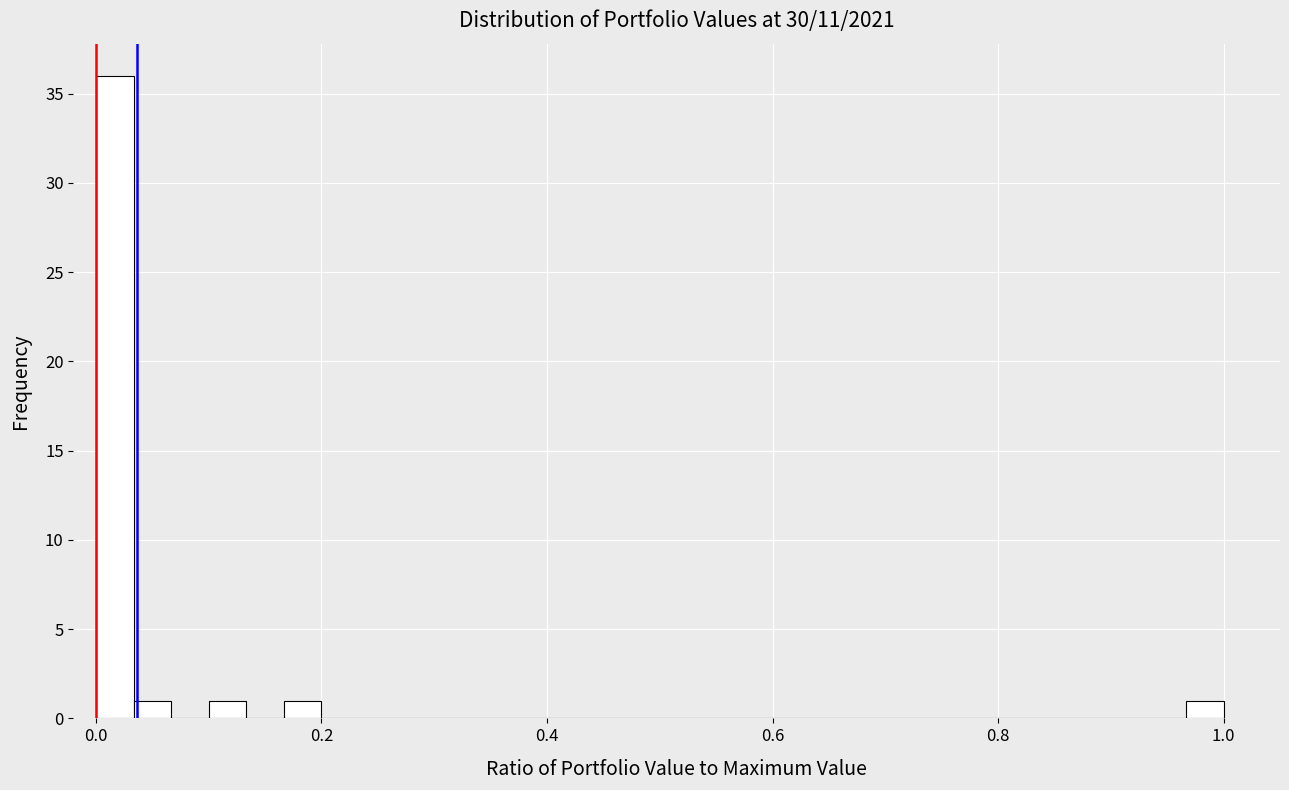

Around what value on the x-axis is the tallest bar? Give the approximate position of its centre, as read against the axis.

0.02